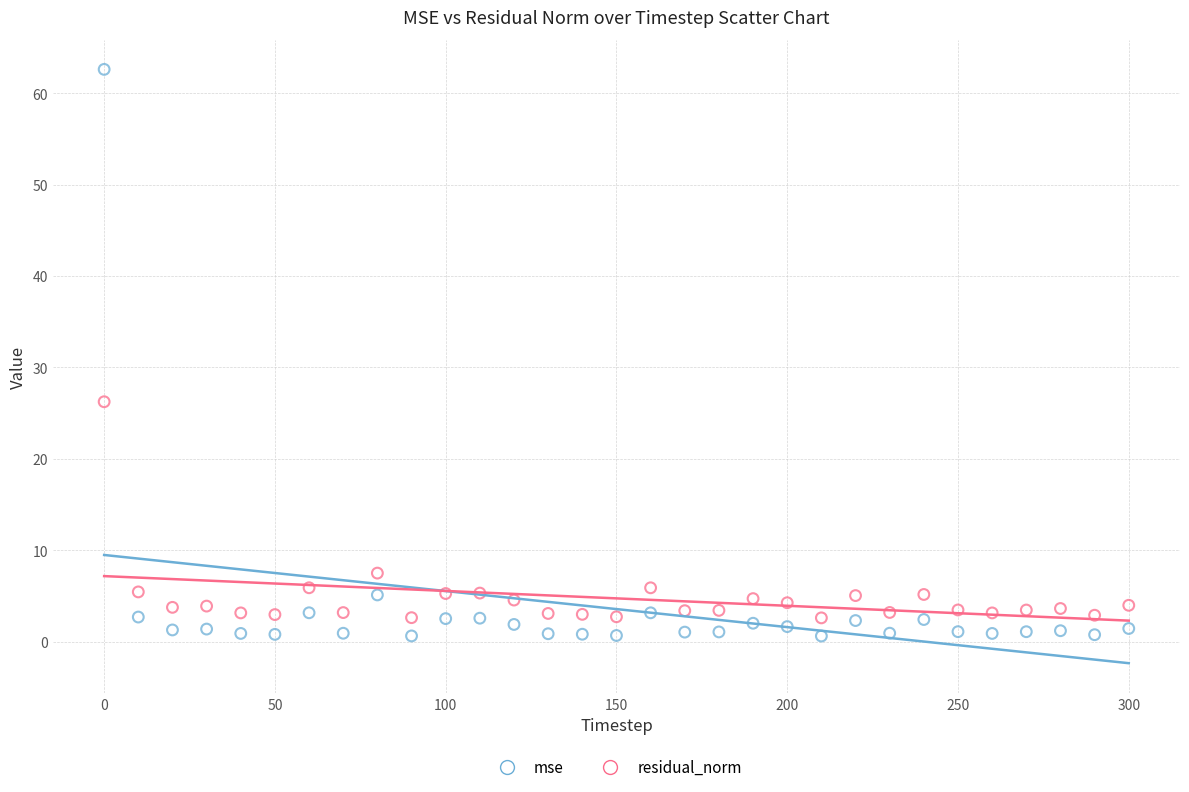

What is the X range (max minus min) for the scatter plot?

300.0